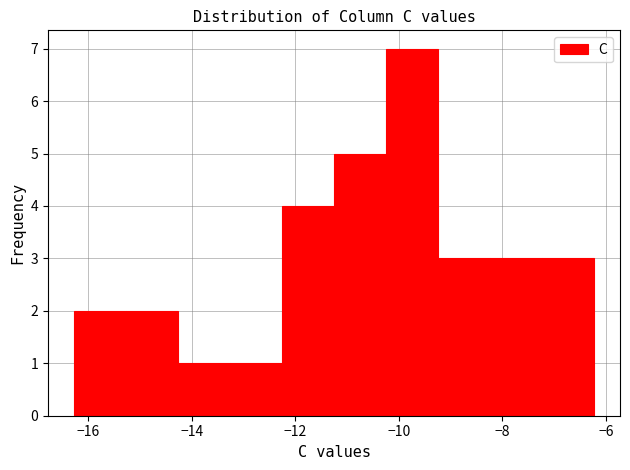

Reading left to right, list every bar in this chart as the range it spans on the x-axis followed by its height. Neither the bar edges nor the heights are printed on the chart, so give them approximately, as read against the axes.

-16.2 to -15.2: 2
-15.2 to -14.2: 2
-14.2 to -13.2: 1
-13.2 to -12.2: 1
-12.2 to -11.2: 4
-11.2 to -10.2: 5
-10.2 to -9.2: 7
-9.2 to -8.2: 3
-8.2 to -7.2: 3
-7.2 to -6.2: 3